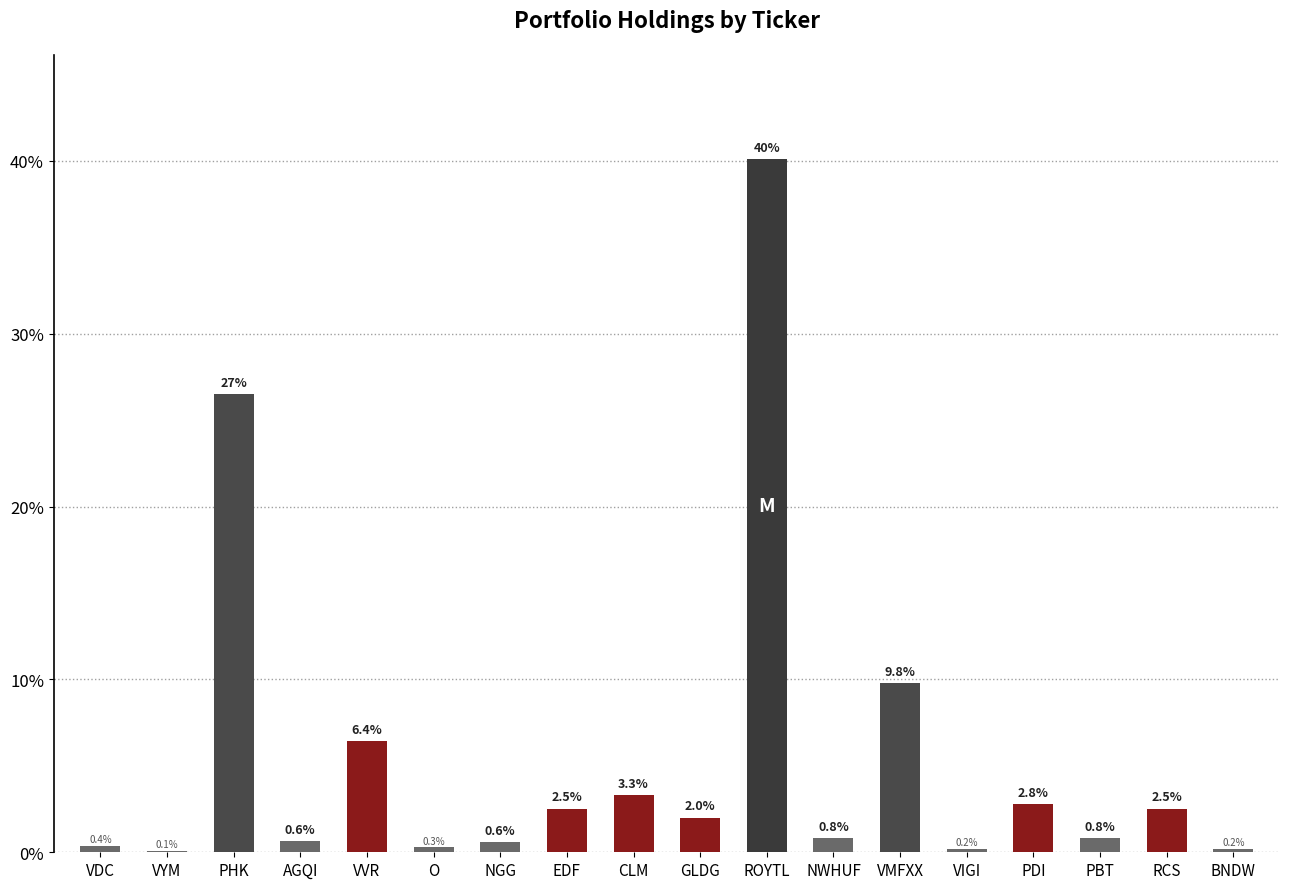

What is the difference between the values at VMFXX and BNDW?

9.6